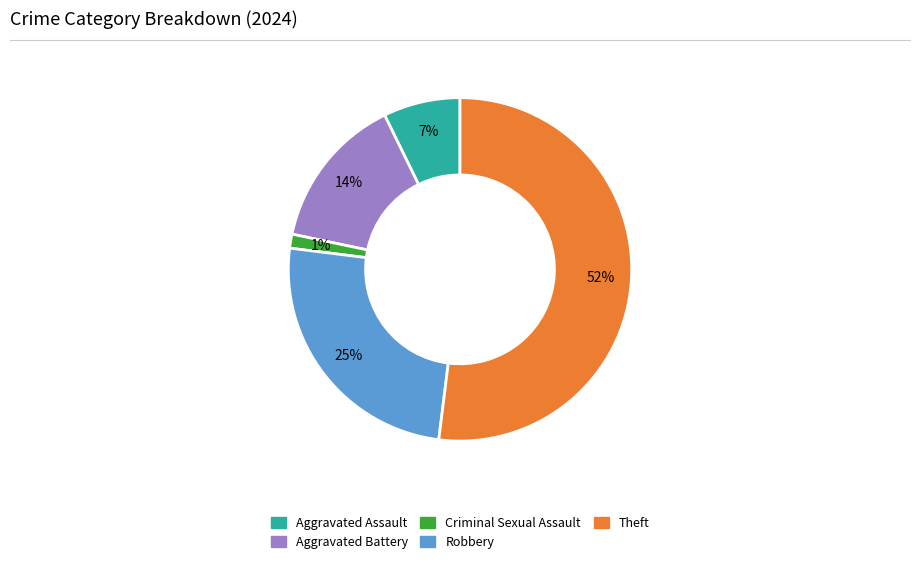

To the nearest percent, what is the average slice percentage?

20%